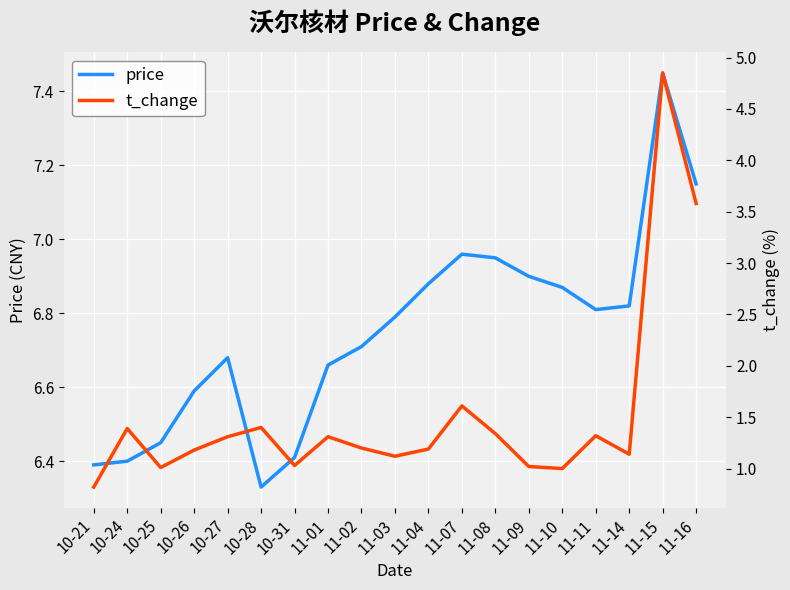

Is the value of price at 10-31 greater than the value of t_change at 10-24?

Yes